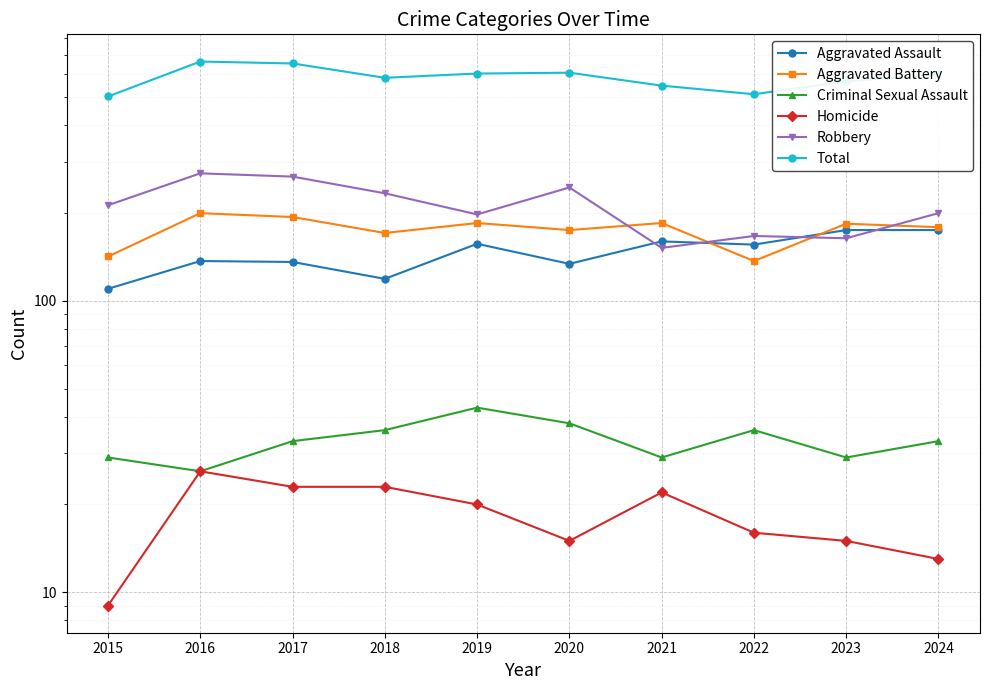

What is the difference between the maximum and second lowest values in the Aggravated Assault series?

56